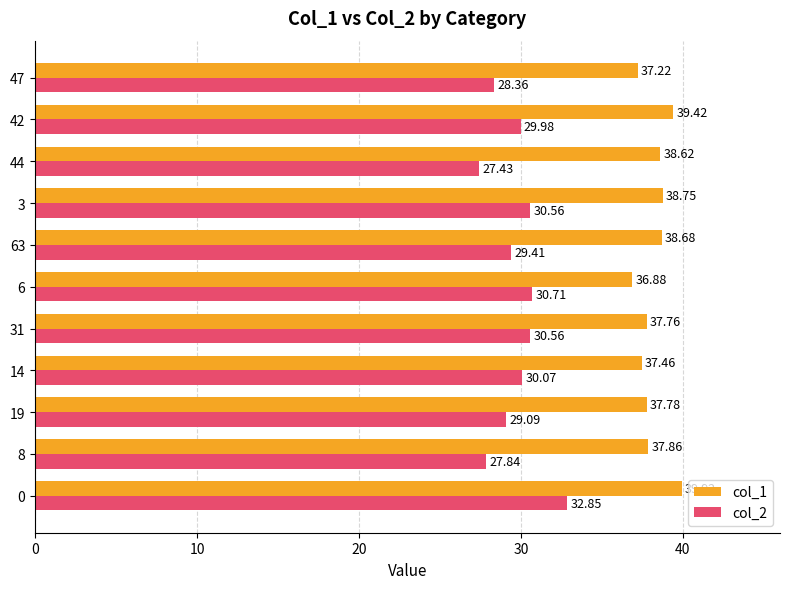

What are all the series names shown in the legend?

col_1, col_2